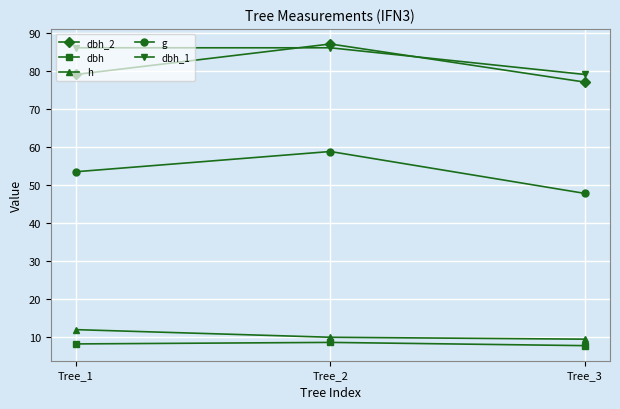

Between Tree_1 and Tree_3, which series saw the biggest shift?

dbh_1